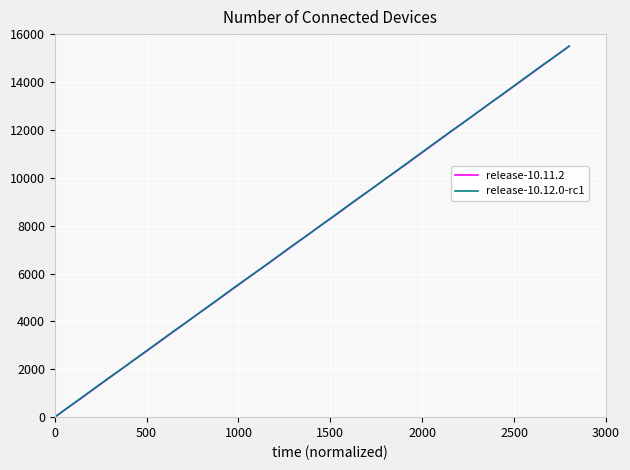

What is the highest value of the release-10.11.2 series?

15500.0